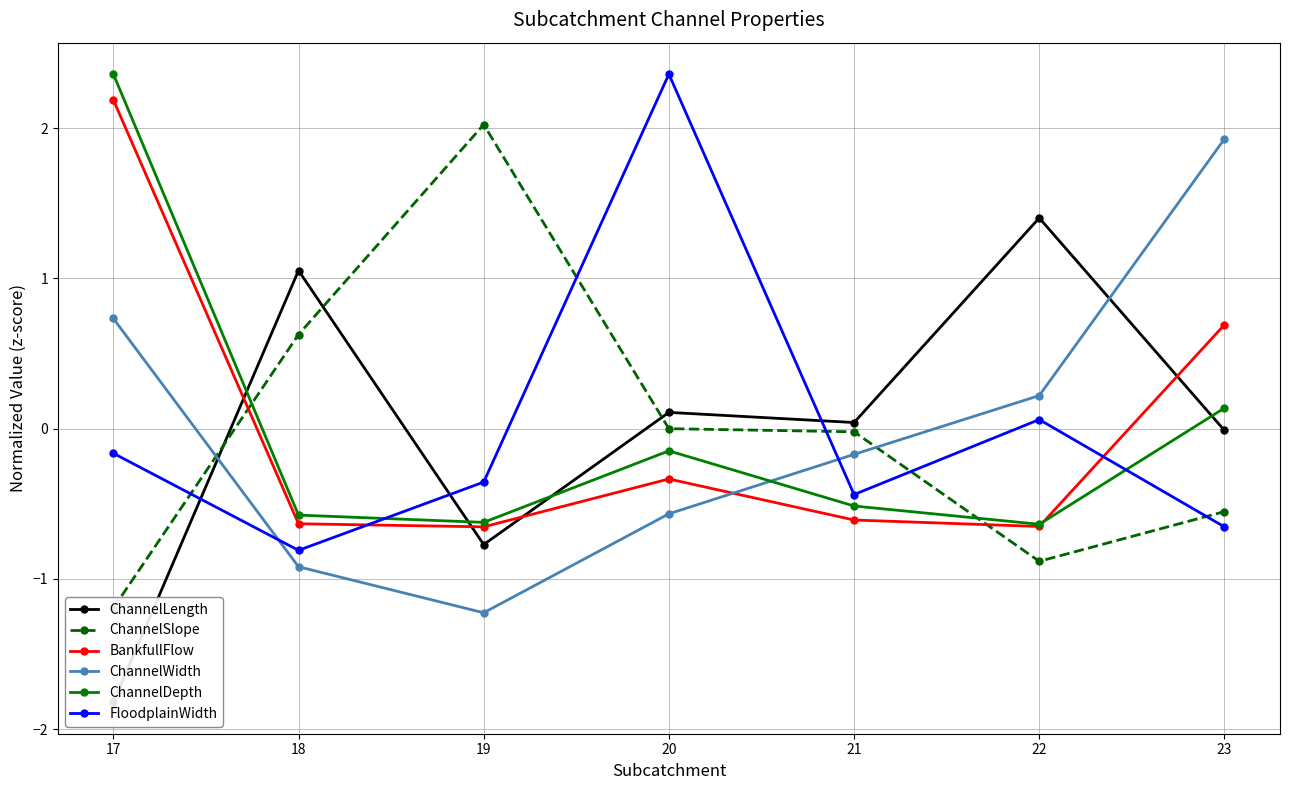

Is the value of ChannelDepth at 17 greater than the value of ChannelLength at 20?

Yes